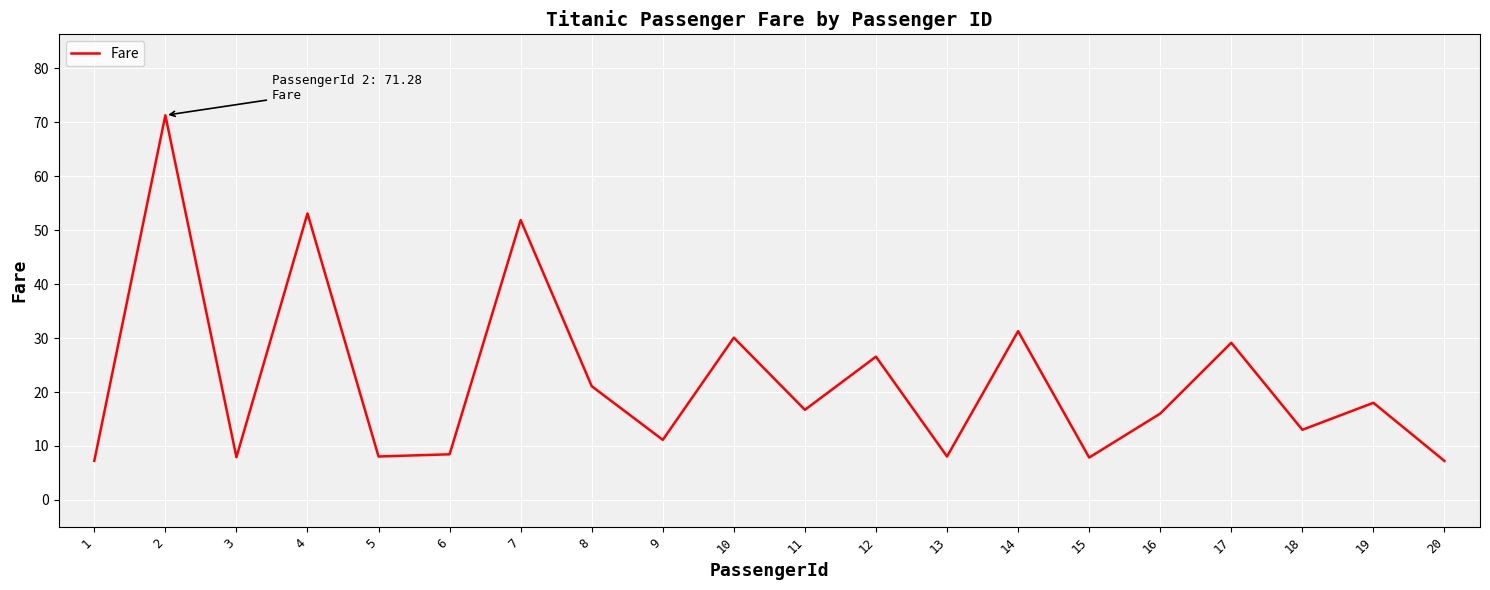

What is the difference between the maximum and minimum values?

64.1